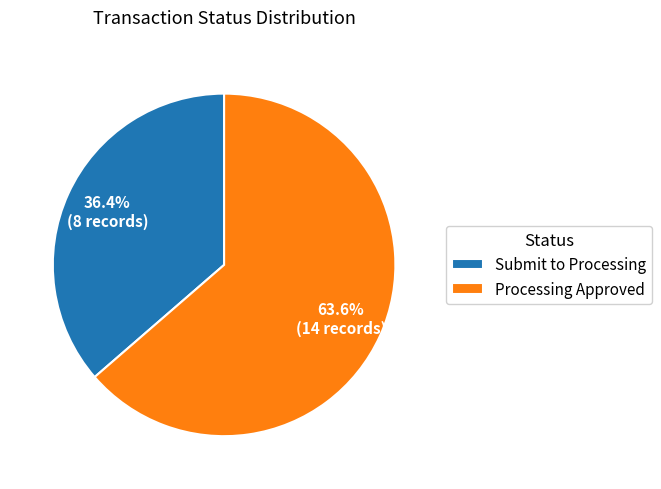

How many slices are in this pie chart?

2